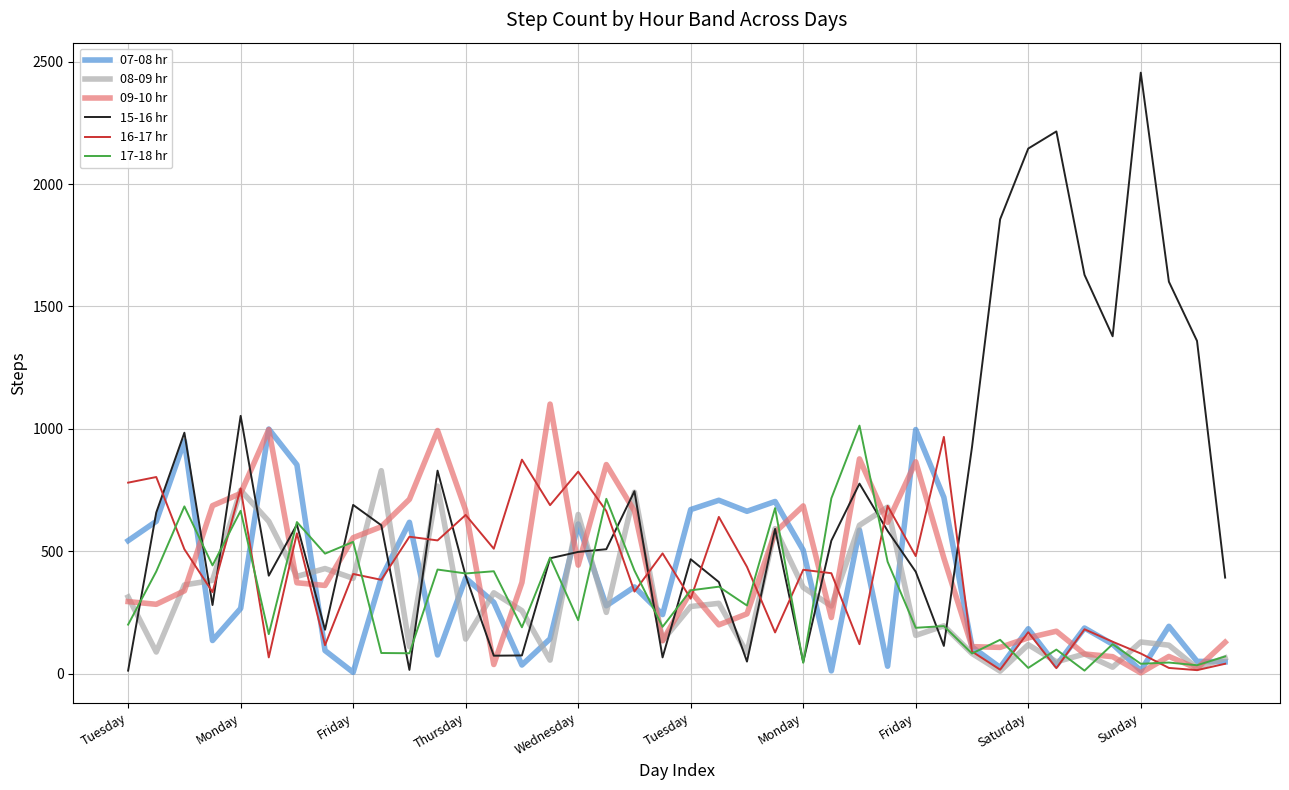

Which series has the largest total across all categories?

15-16 hr